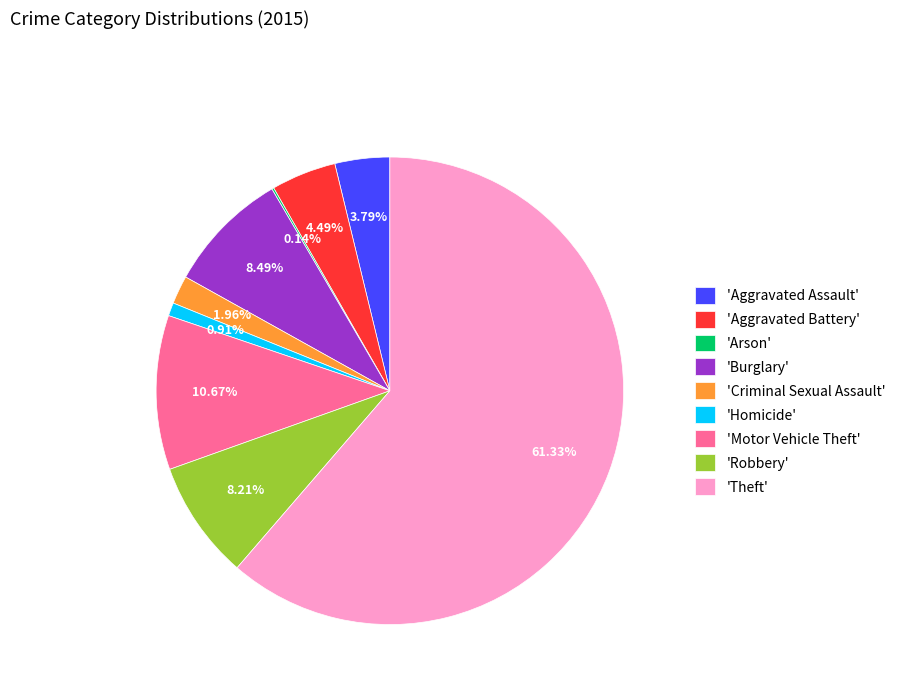

To the nearest percent, what is the average slice percentage?

11%